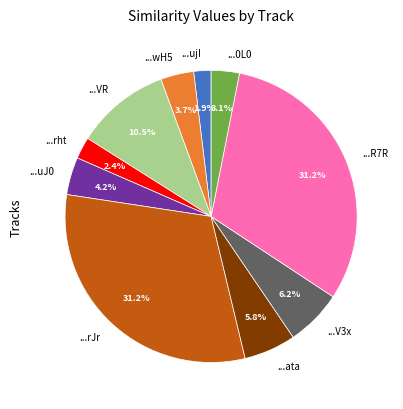

What percentage do ...rJr and ...wH5 together represent?

34.8%